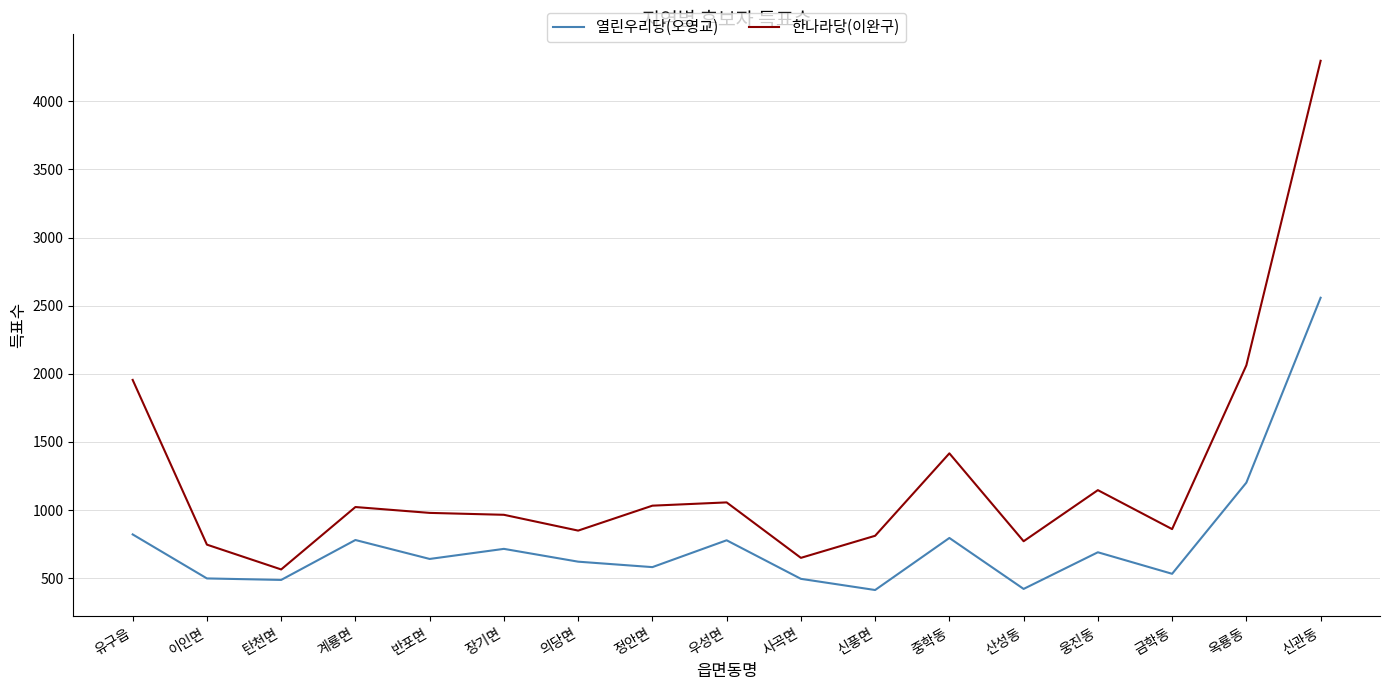

Does the chart have visible grid lines?

Yes